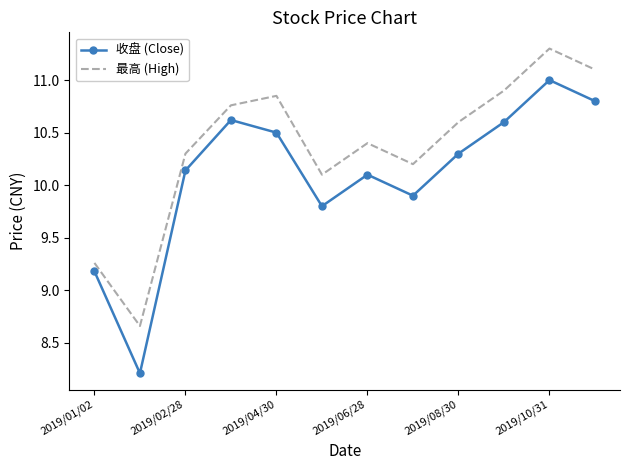

Which series has the widest spread of values?

收盘 (Close)